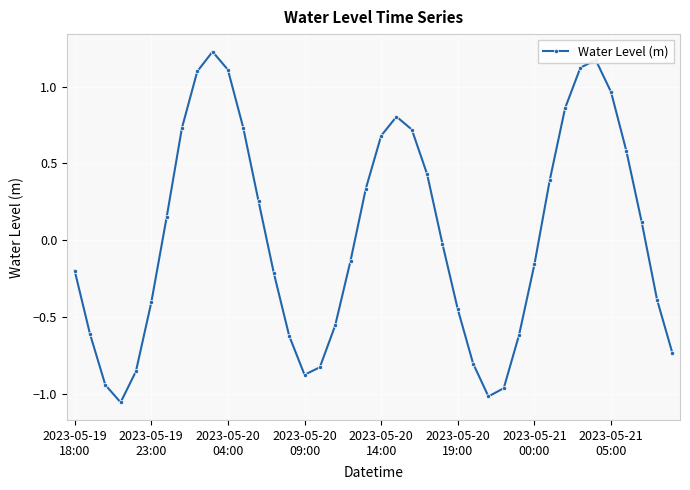

How many interior local valleys (lower than both neighbors) does the data have?

3